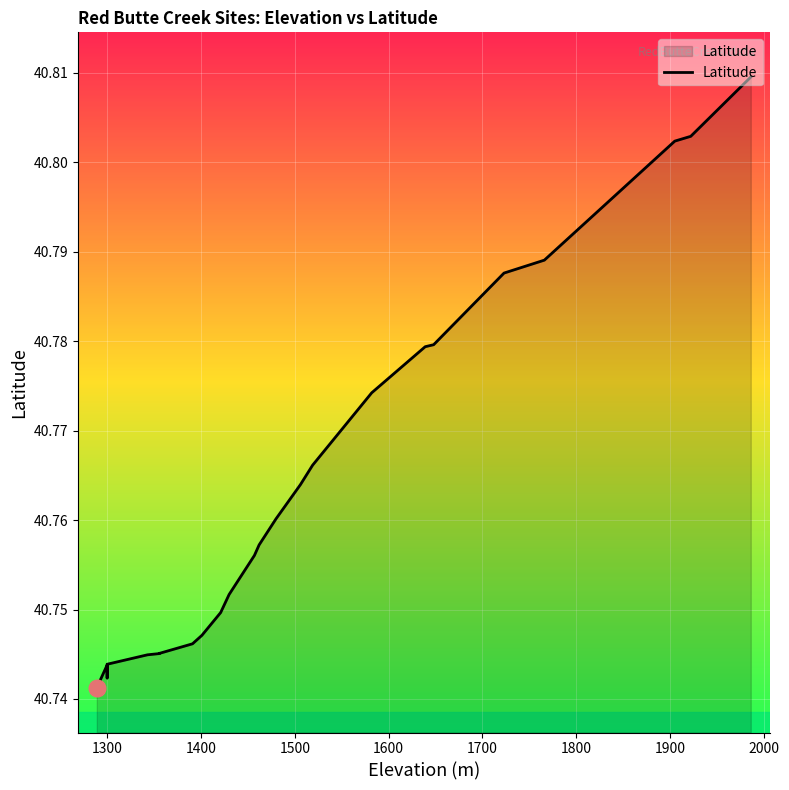

Count the number of categories in the chart.

25